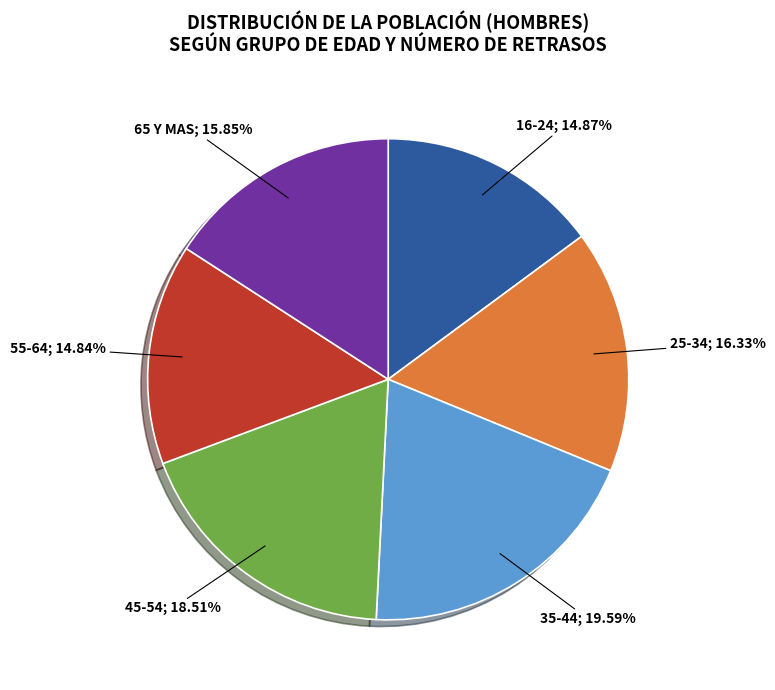

Is there a majority slice in this chart?

No